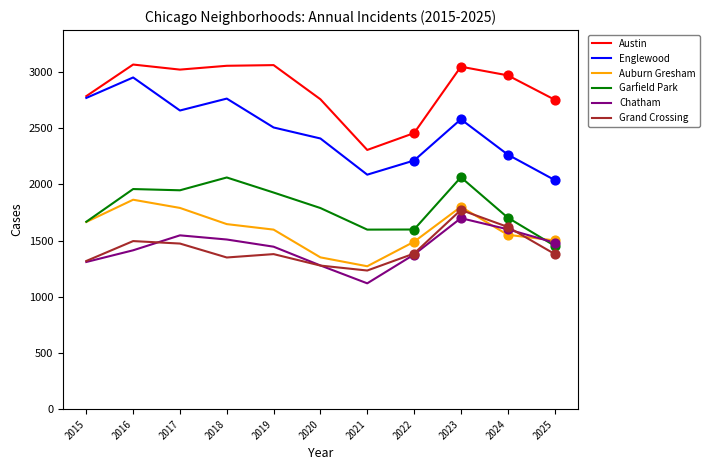

Is the value of Chatham at 2019 greater than the value of Englewood at 2016?

No